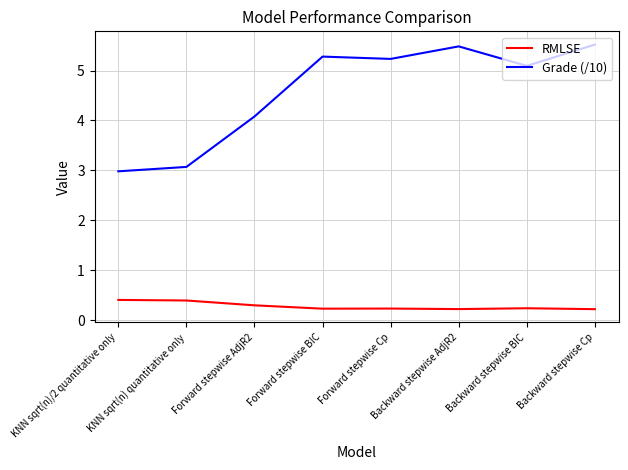

What position from the left is KNN sqrt(n)/2 quantitative only?

1